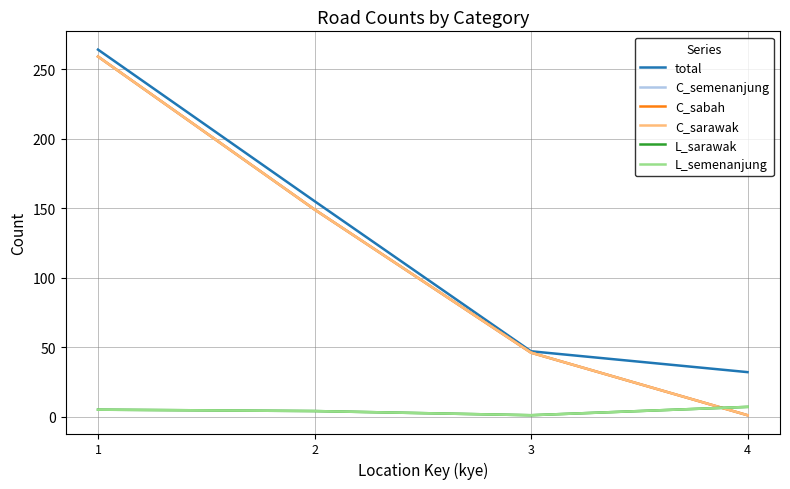

Reading left to right, extract all data points from this chart.

total: 264	155	47	32
C_semenanjung: 259	149	46	1
C_sabah: 259	149	46	1
C_sarawak: 259	149	46	1
L_sarawak: 5	4	1	7
L_semenanjung: 5	4	1	7